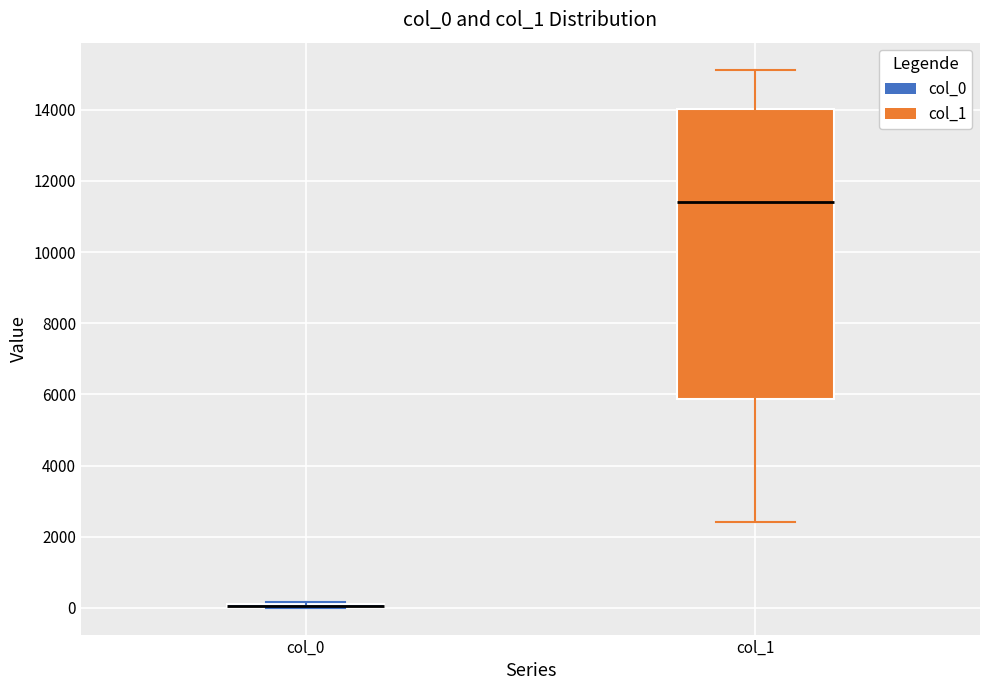

Where does the median line of the box for col_1 sit on the y-axis? The values are not printed on the chart, so give them approximately, as read against the axis.

11400